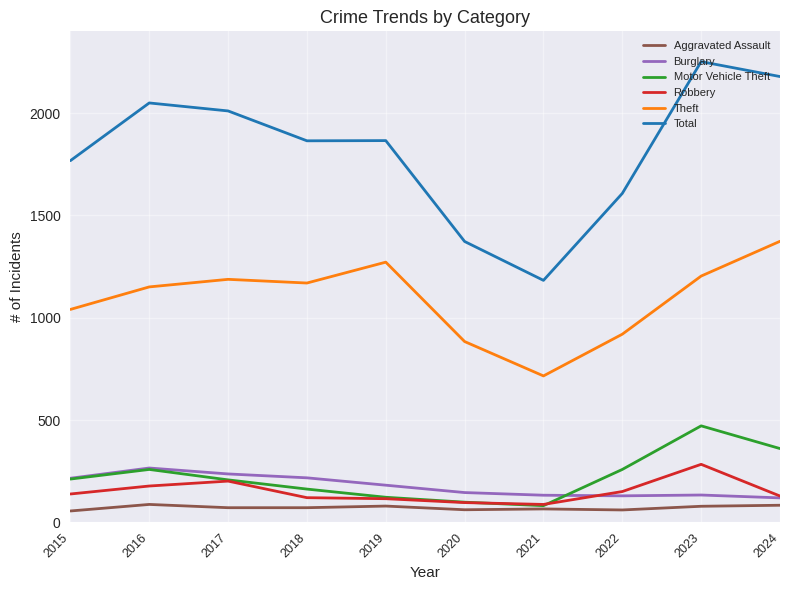

The value of Robbery at 2022 is 261. True or false?

False